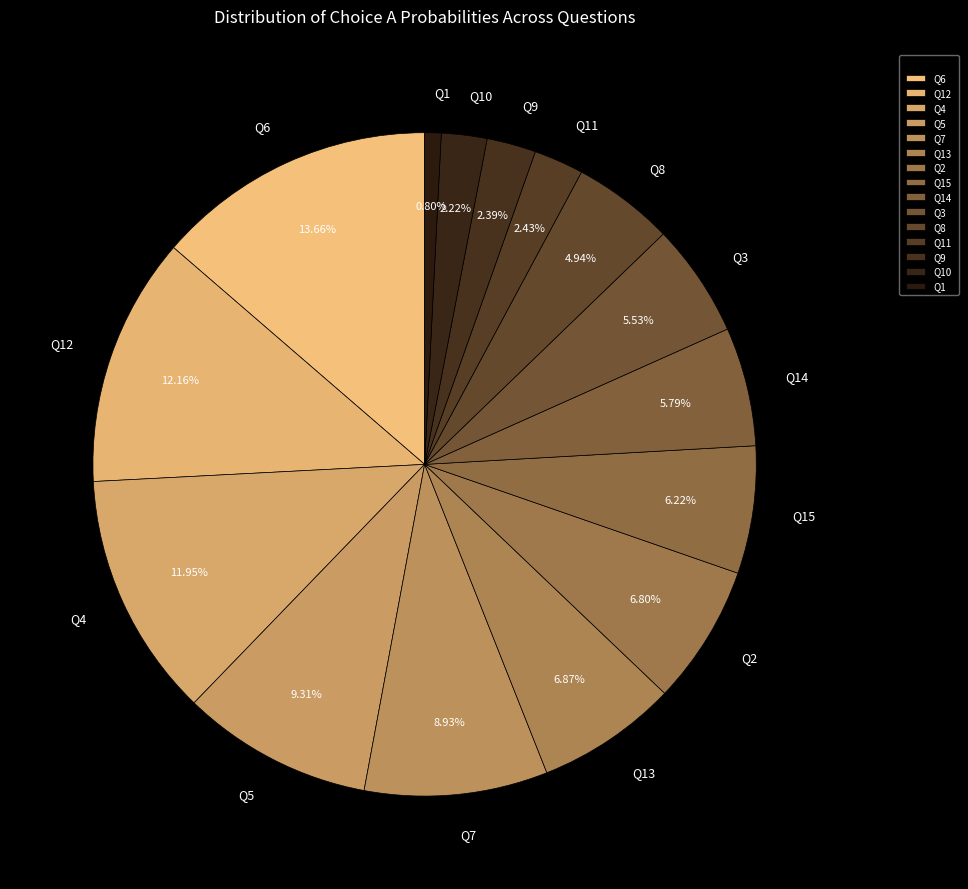

Do Q10 and Q13 together represent more than half of the pie?

No